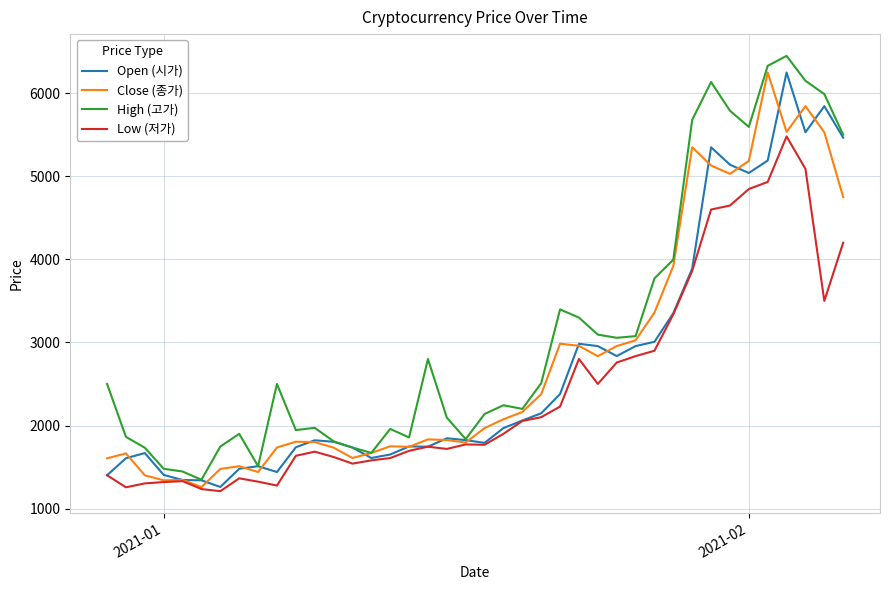

What is the difference between the second highest and minimum values in the Close (종가) series?

4586